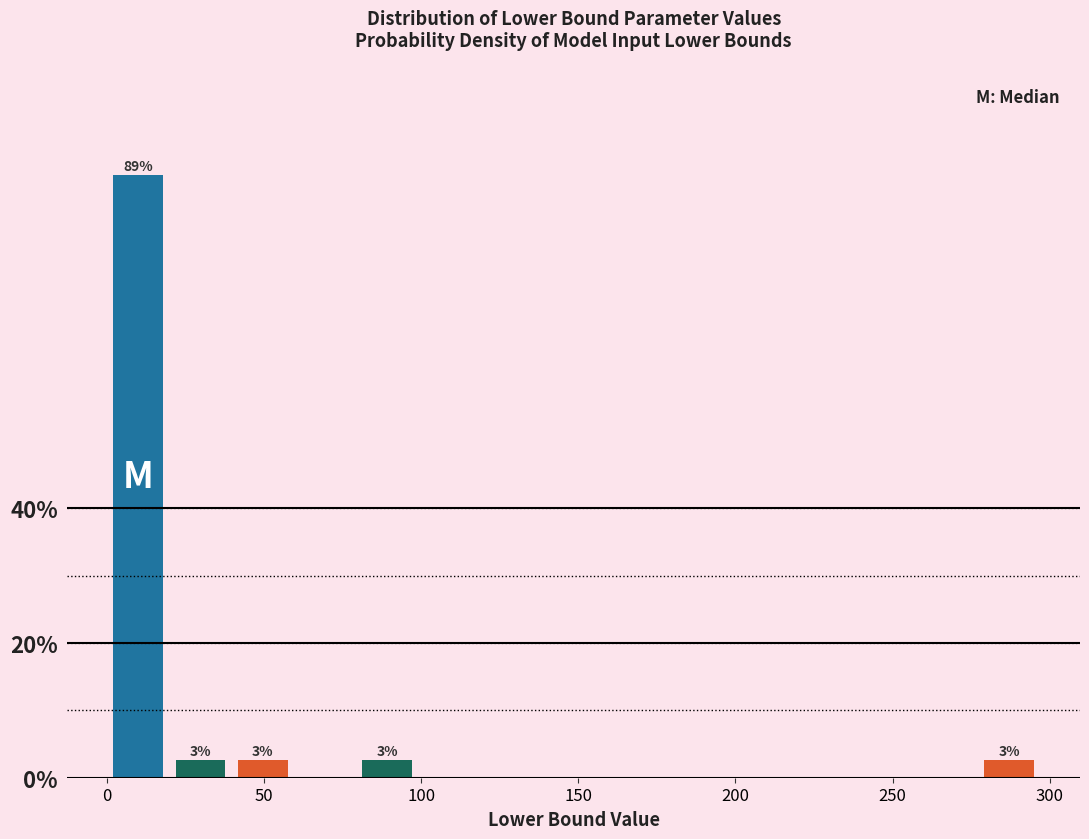

Around what value on the x-axis is the tallest bar? Give the approximate position of its centre, as read against the axis.

10